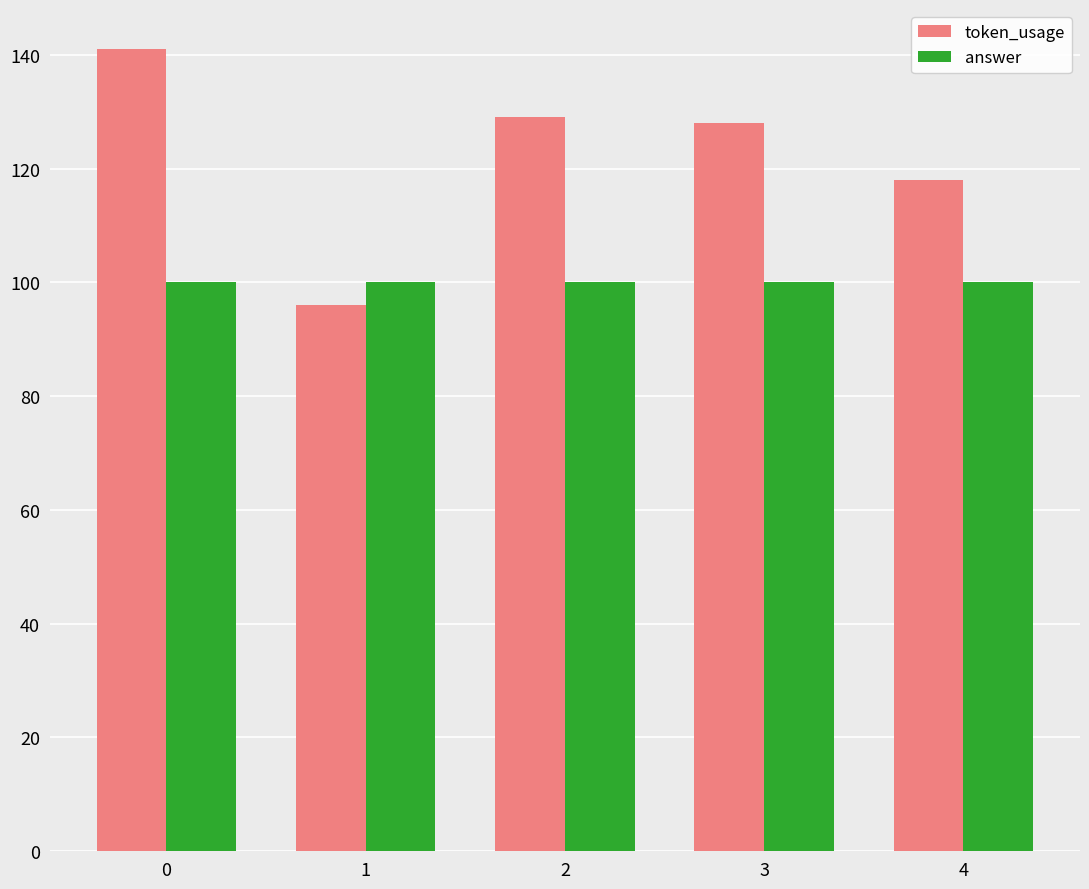

Which label corresponds to the smallest value in the chart?

1